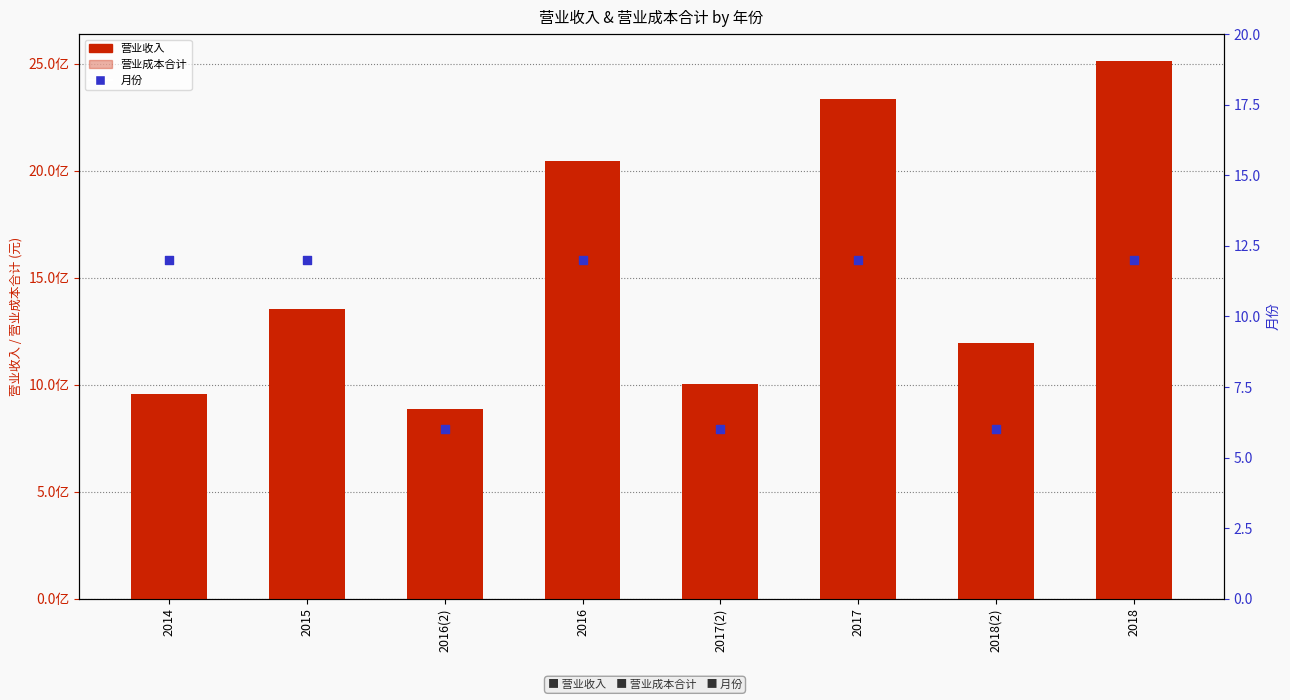

At which category is the sum across all series the highest?

2017